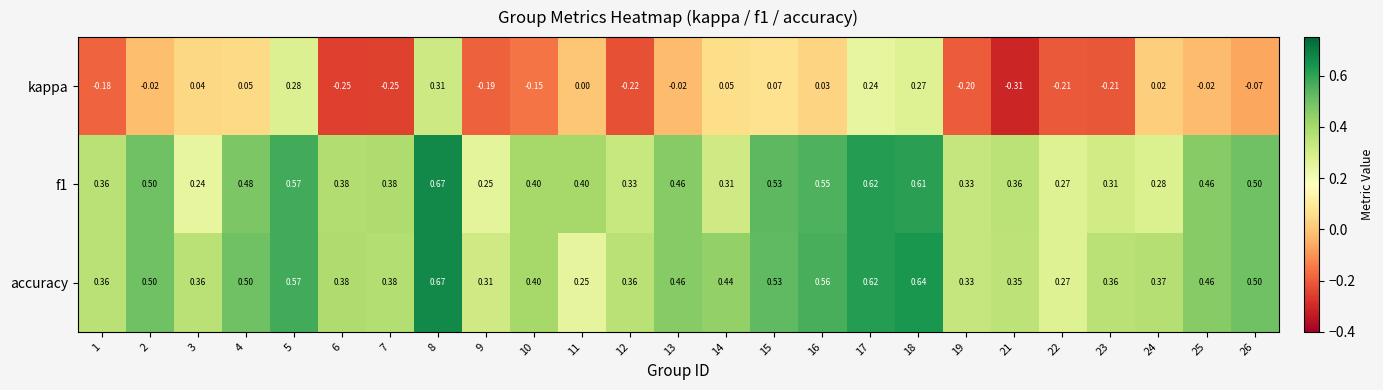

Which series changed the most between 11 and 14?

accuracy